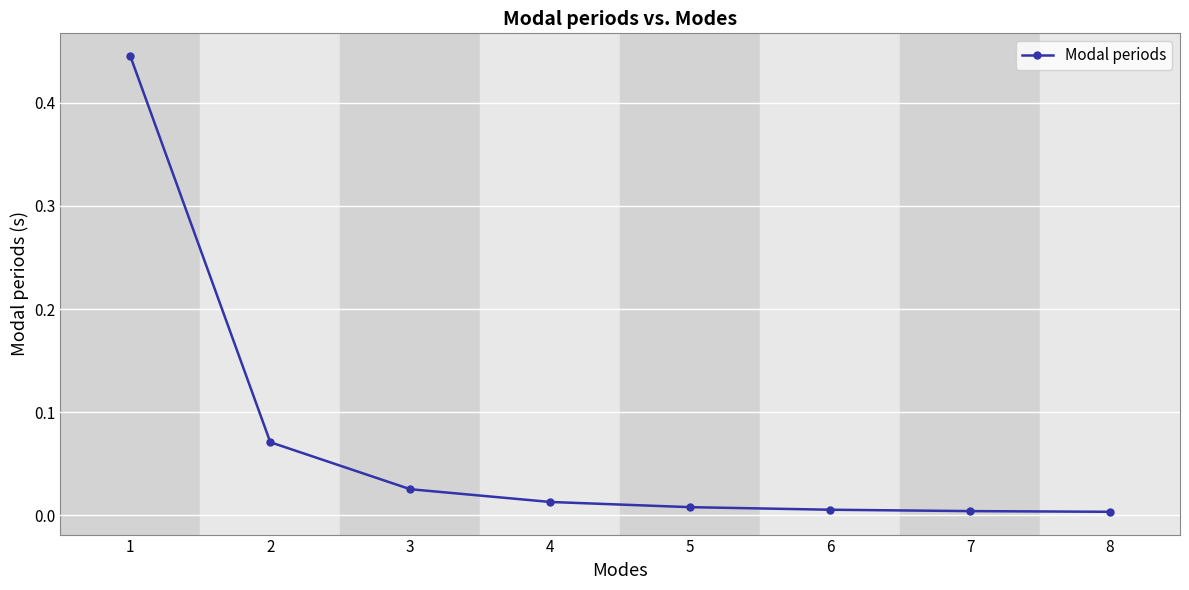

Is it true that the value at 4 is 0.0?

True